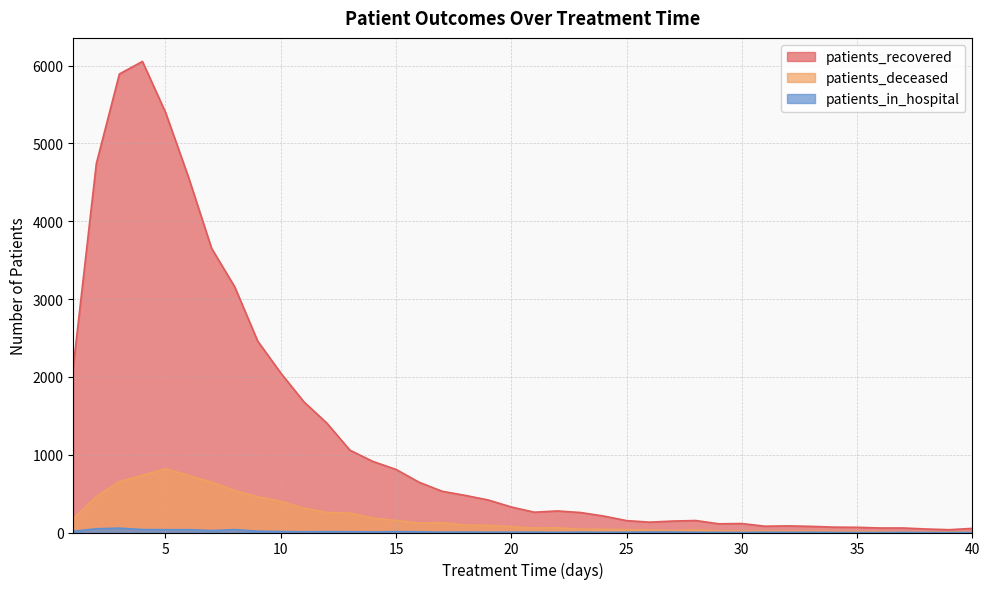

What are all the series names shown in the legend?

patients_recovered, patients_deceased, patients_in_hospital